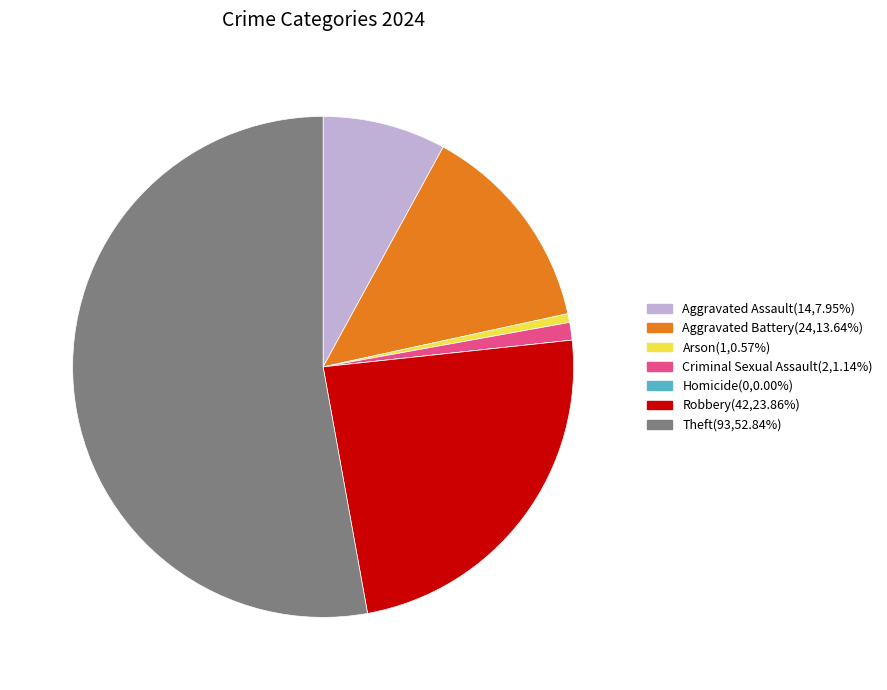

Combined, do Criminal Sexual Assault and Robbery account for over 50%?

No